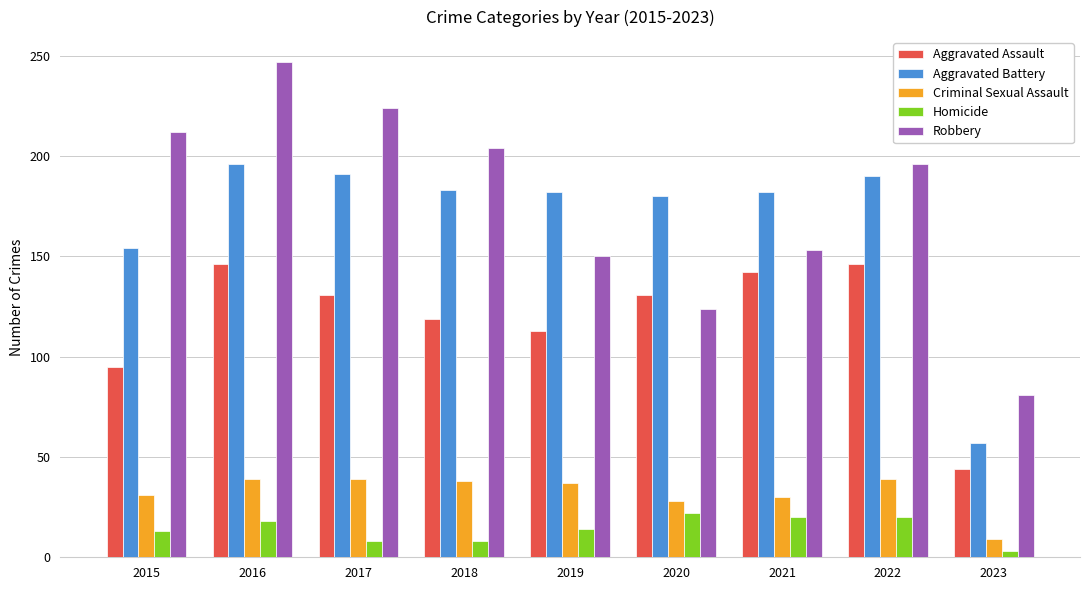

What is the lowest value of the Aggravated Battery series?

57